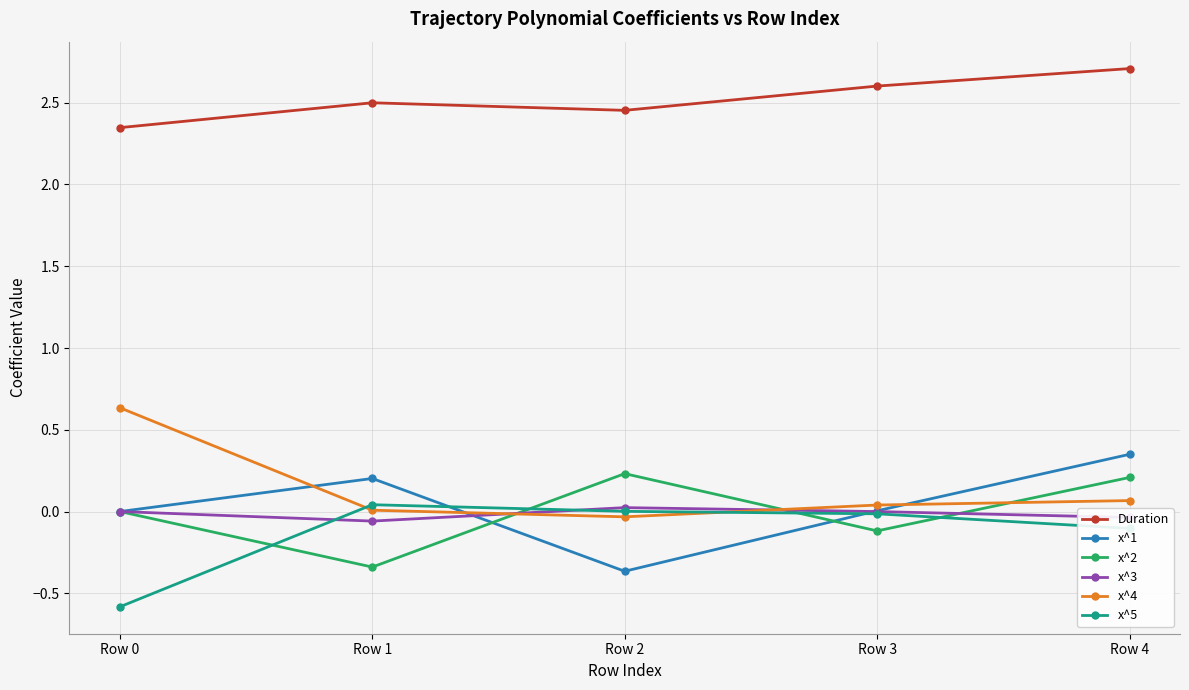

True or false: x^5 and Duration cross at least once.

False